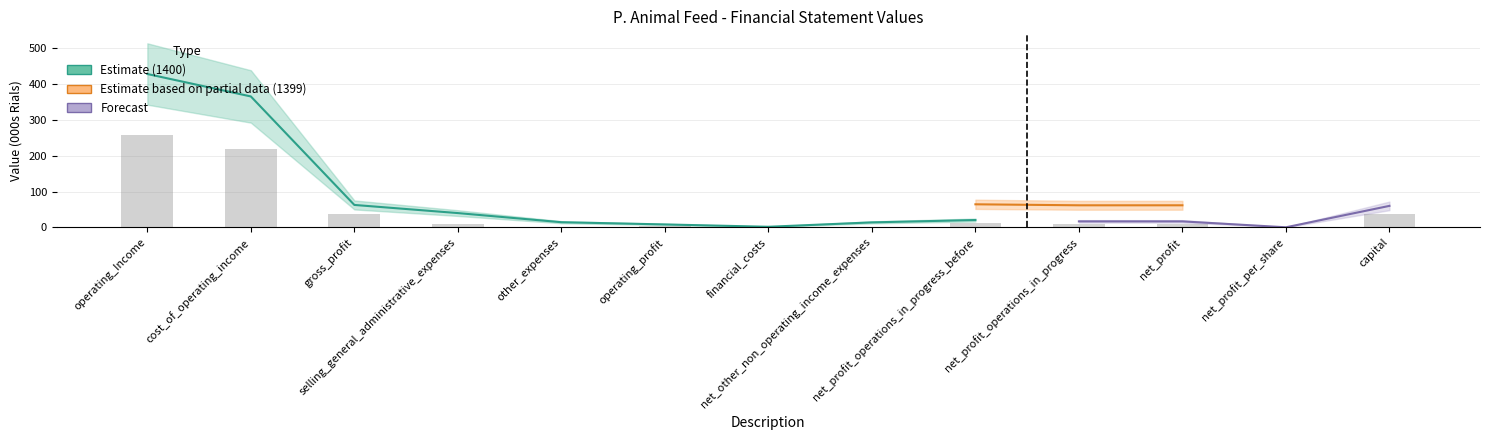

What is the smallest value displayed?

0.2